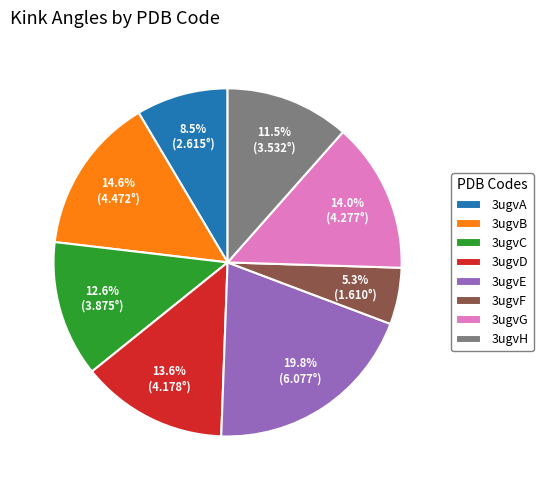

Count the number of slices in the pie.

8